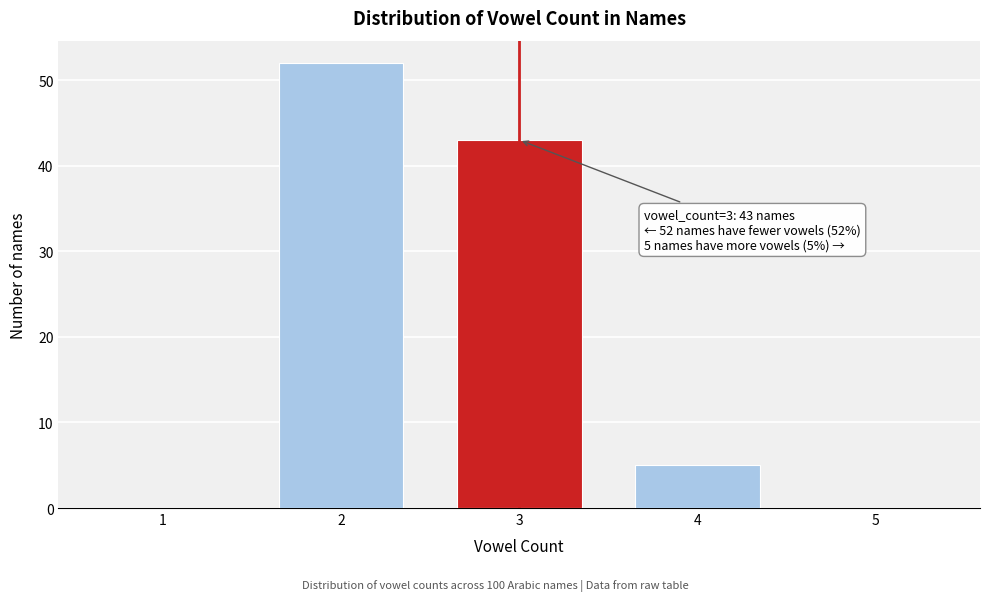

Reading left to right, extract all data points from this chart.

1=0	2=52	3=43	4=5	5=0